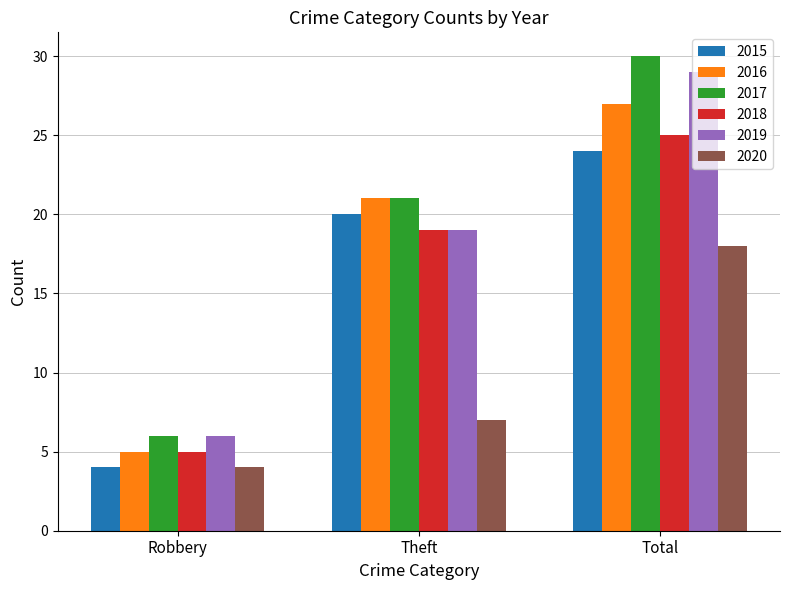

Reading left to right, extract all data points from this chart.

2015: Robbery=4	Theft=20	Total=24
2016: Robbery=5	Theft=21	Total=27
2017: Robbery=6	Theft=21	Total=30
2018: Robbery=5	Theft=19	Total=25
2019: Robbery=6	Theft=19	Total=29
2020: Robbery=4	Theft=7	Total=18